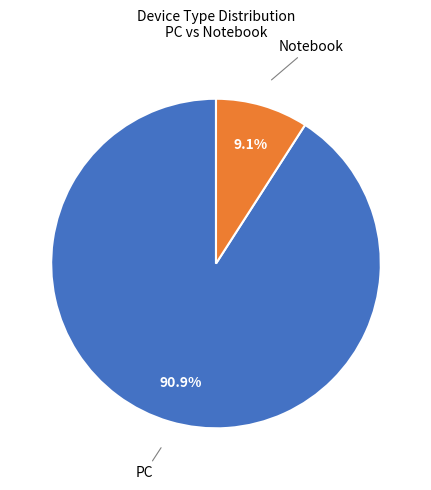

How many segments does this pie chart have?

2